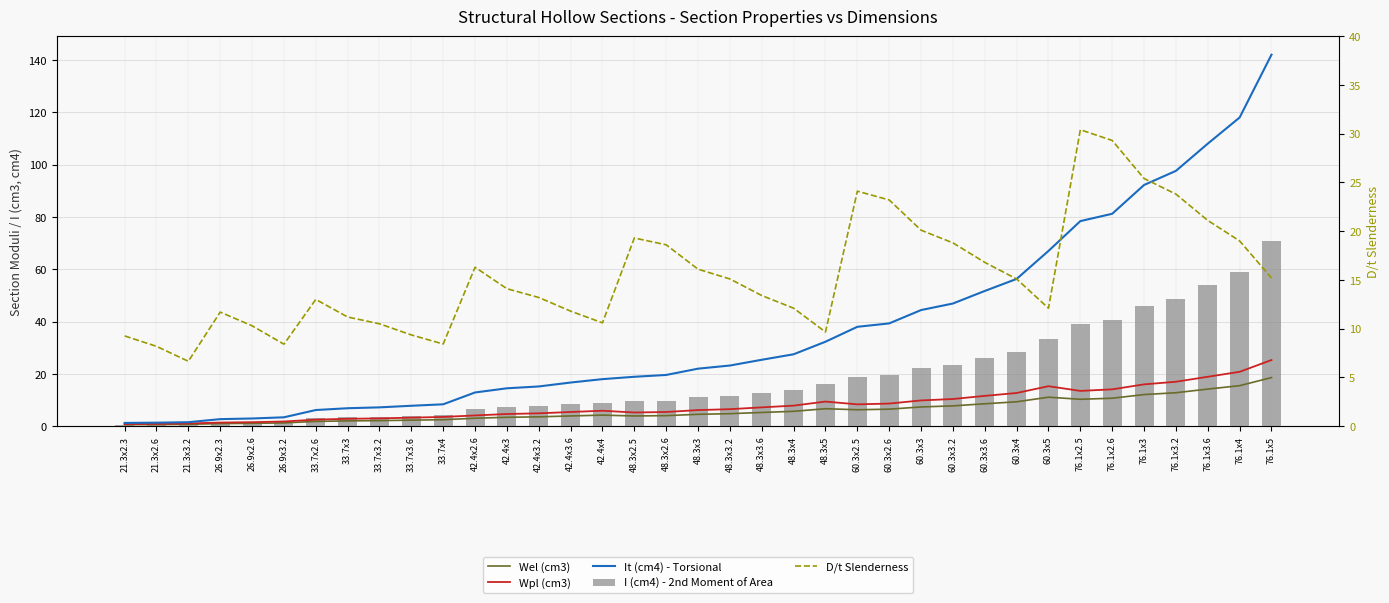

Which series has the largest total across all categories?

It (cm4) - Torsional